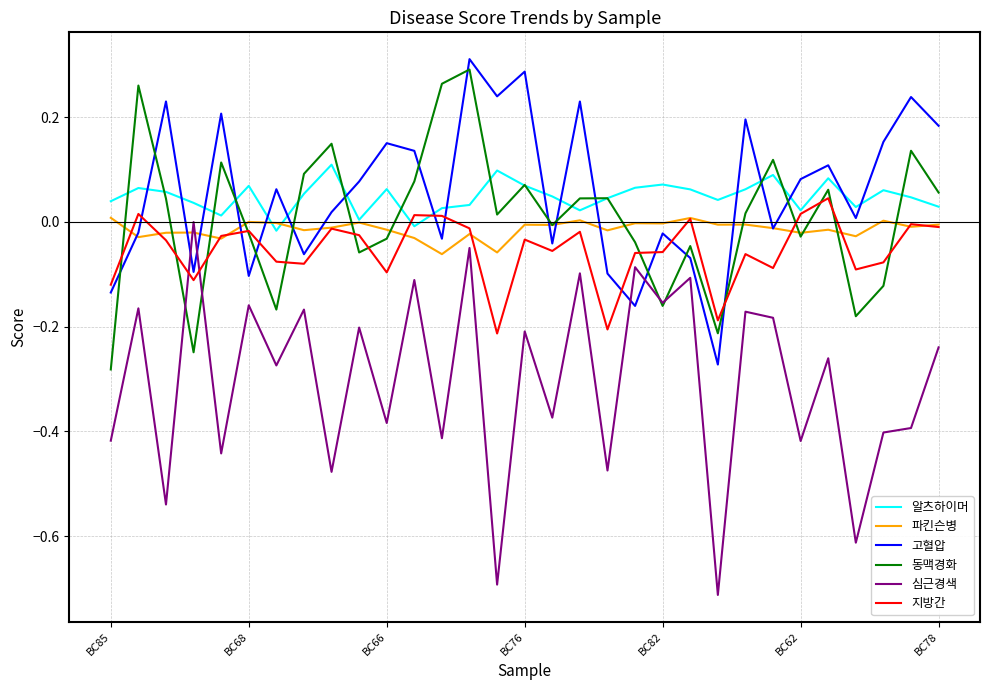

What are all the series names shown in the legend?

알츠하이머, 파킨슨병, 고혈압, 동맥경화, 심근경색, 지방간